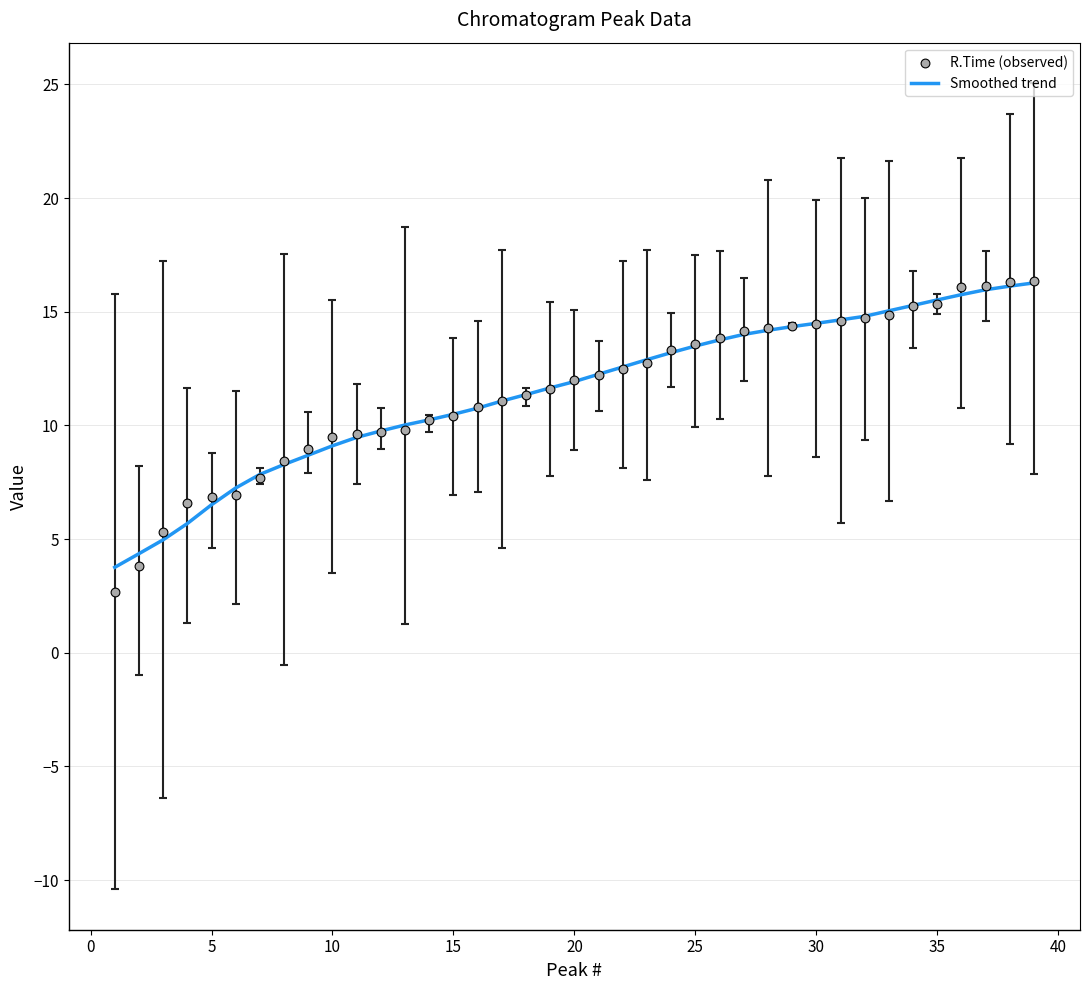

At how many categories does at least one series exceed 7?

34